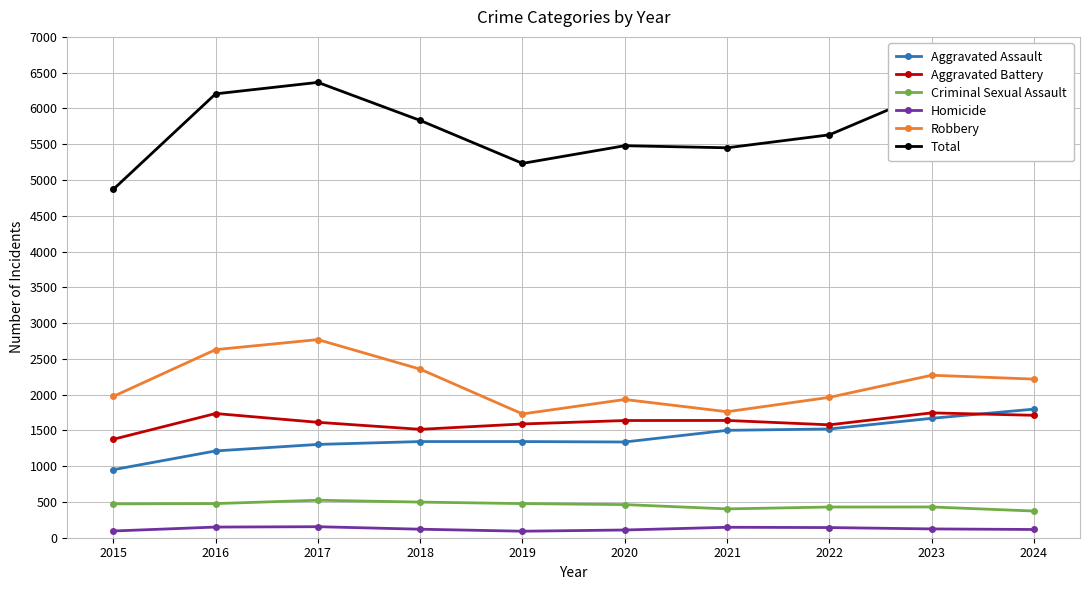

What is the value of the Robbery point at the 9th from the left?

2271